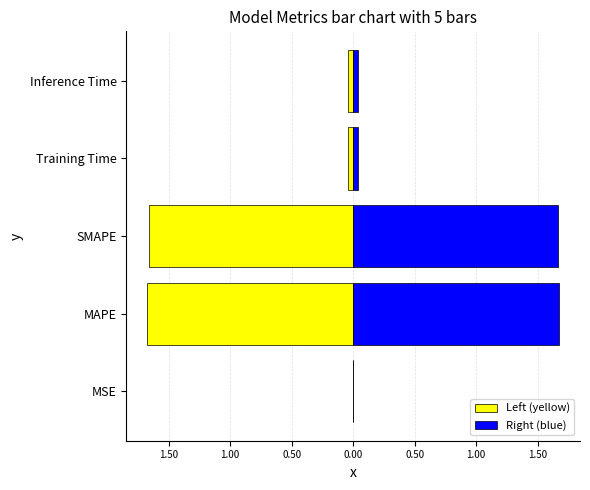

What is the average value of the Right (blue) series?

0.7